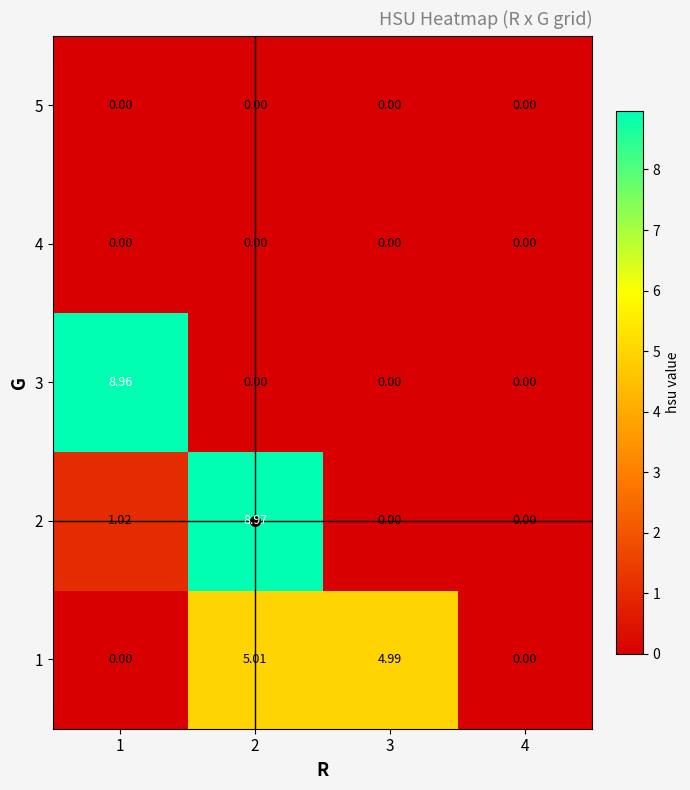

Is the value of 5 at 4 greater than the value of 1 at 2?

No